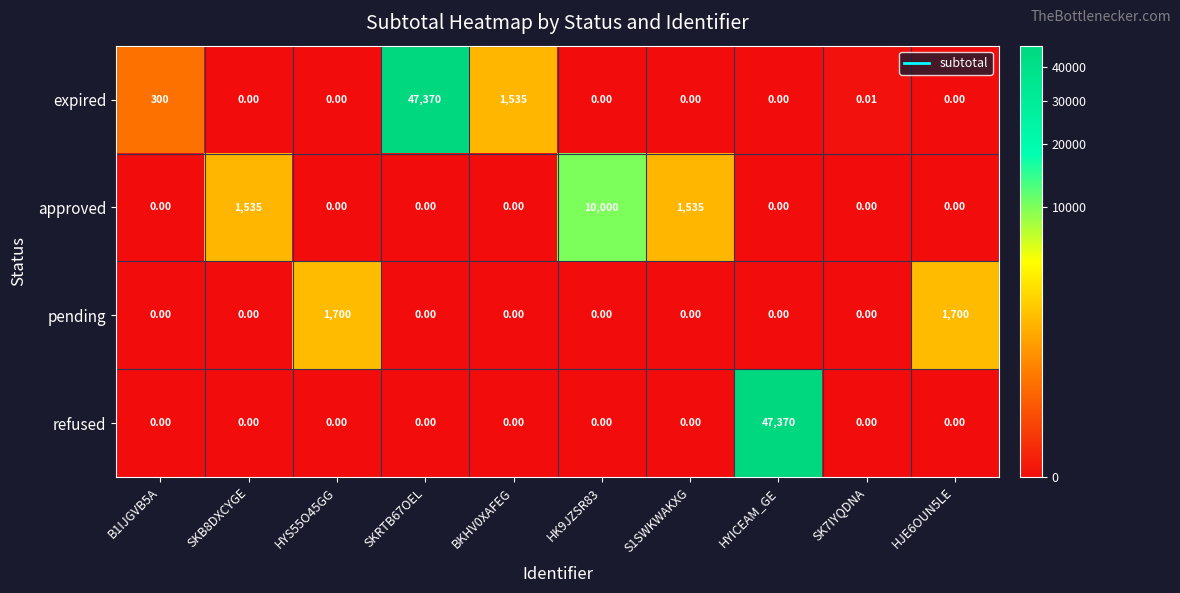

How many categories are shown in the chart?

10